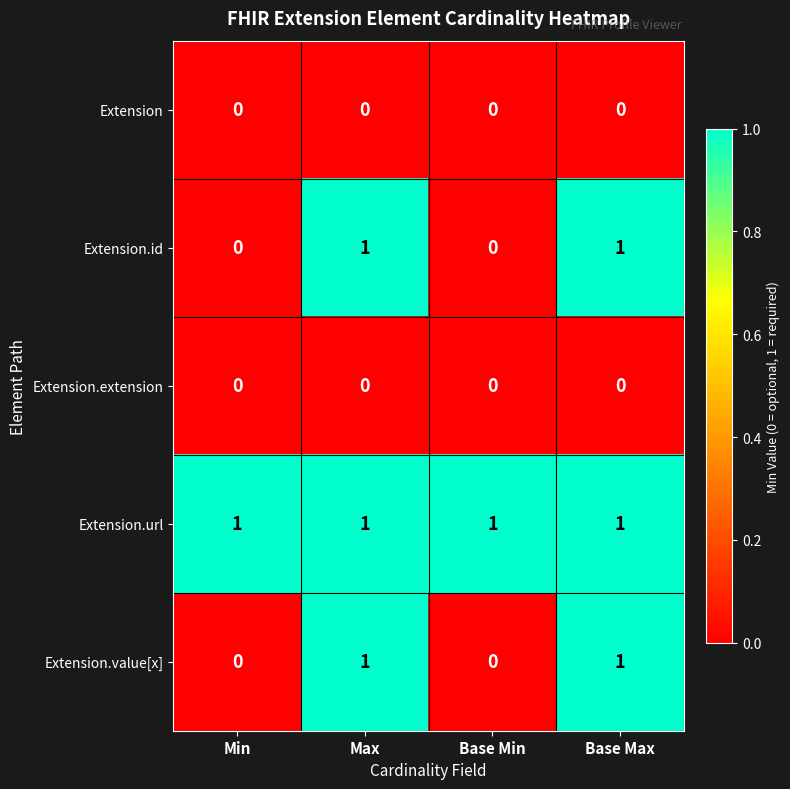

How many categories are shown in the chart?

4